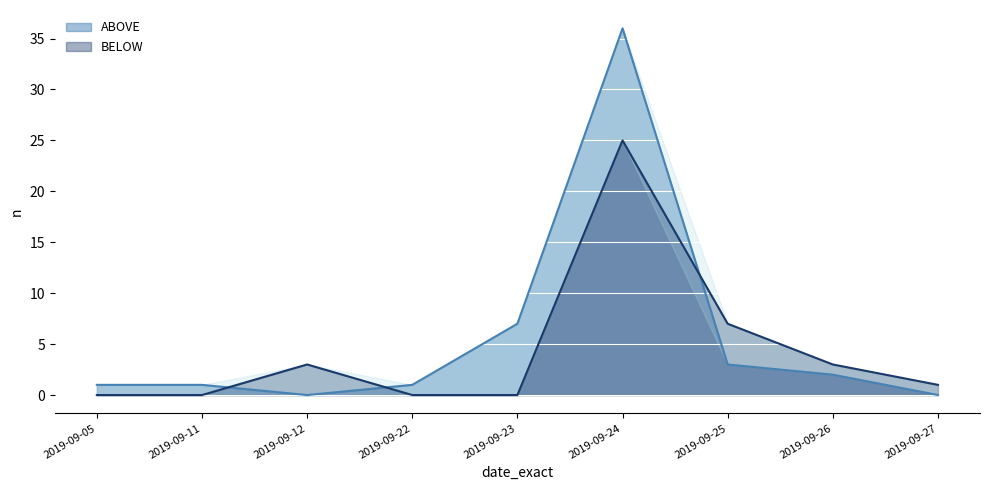

How many values in the ABOVE series are below 1?

2